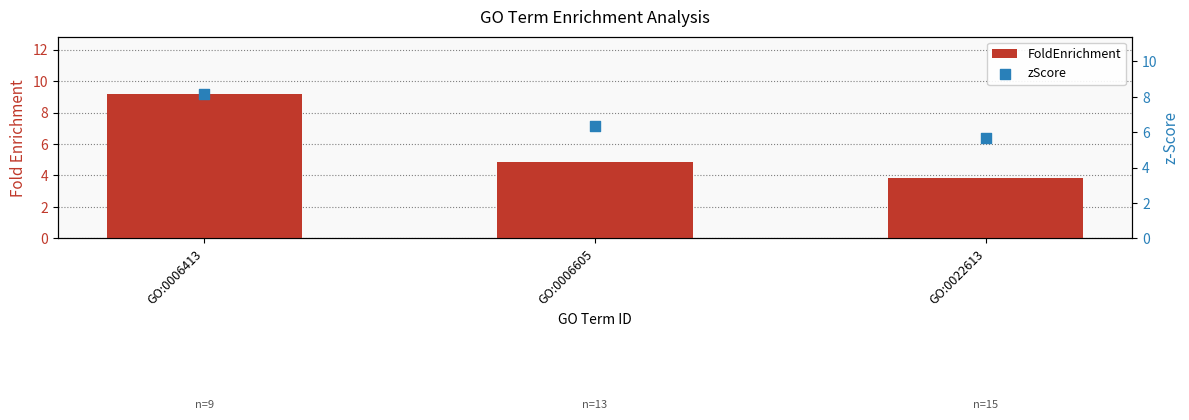

Which series contains the highest Y value?

FoldEnrichment